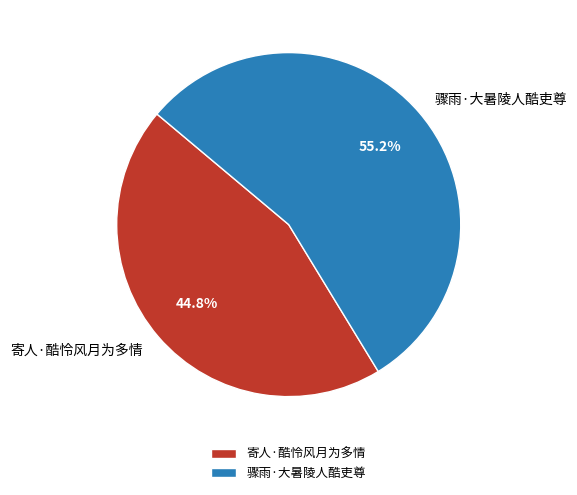

What portion of the pie excludes 寄人·酷怜风月为多情?

55.2%